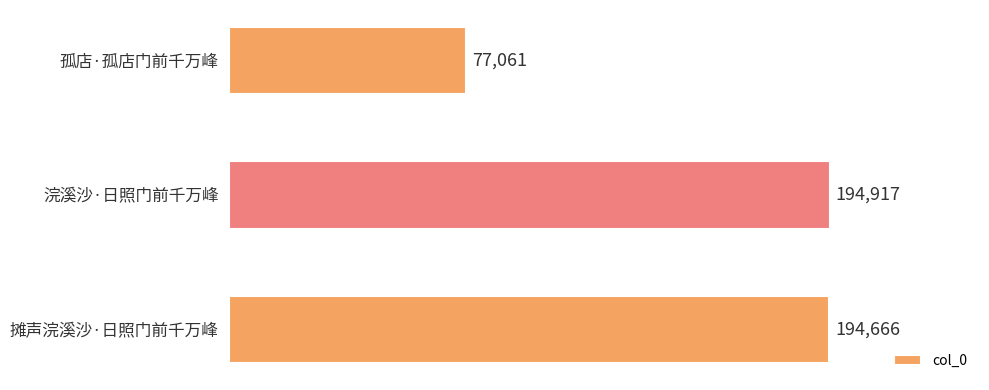

How many bars are there in total?

3